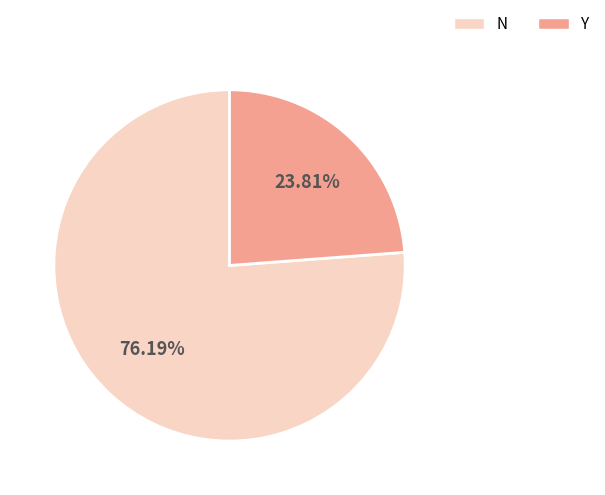

Is there a majority slice in this chart?

Yes